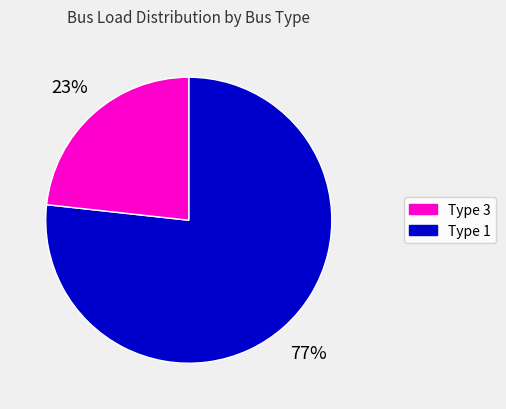

Is there any slice that represents more than half of the pie?

Yes